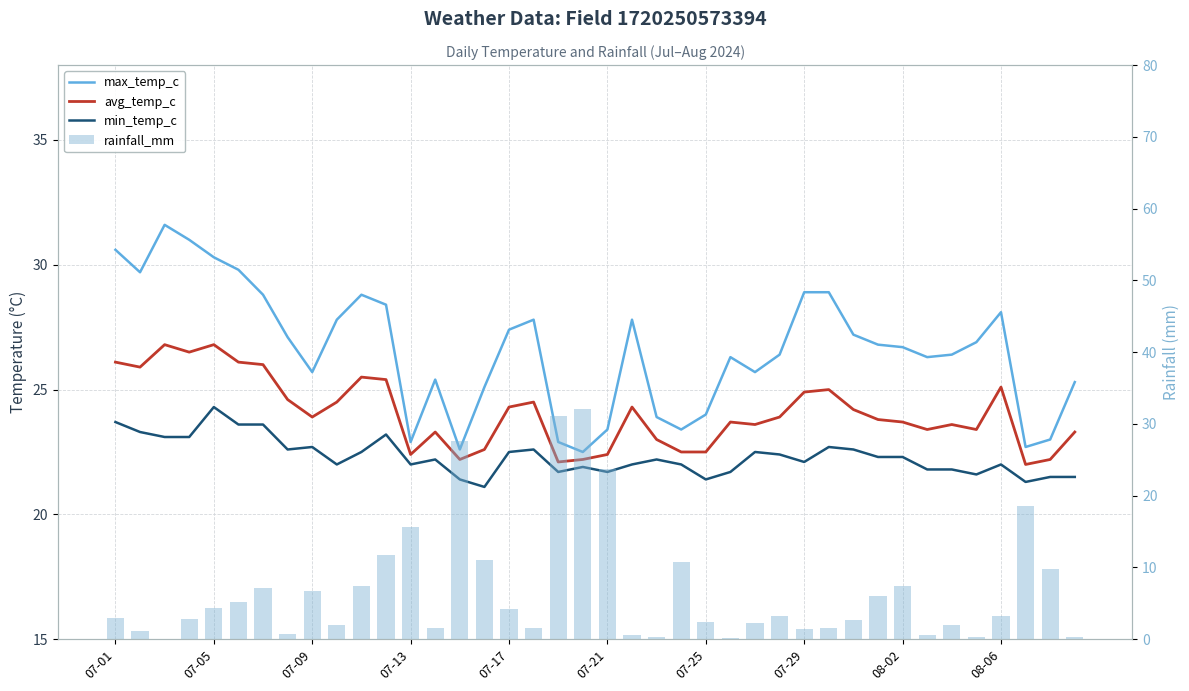

What is the average value of the max_temp_c series?

26.6